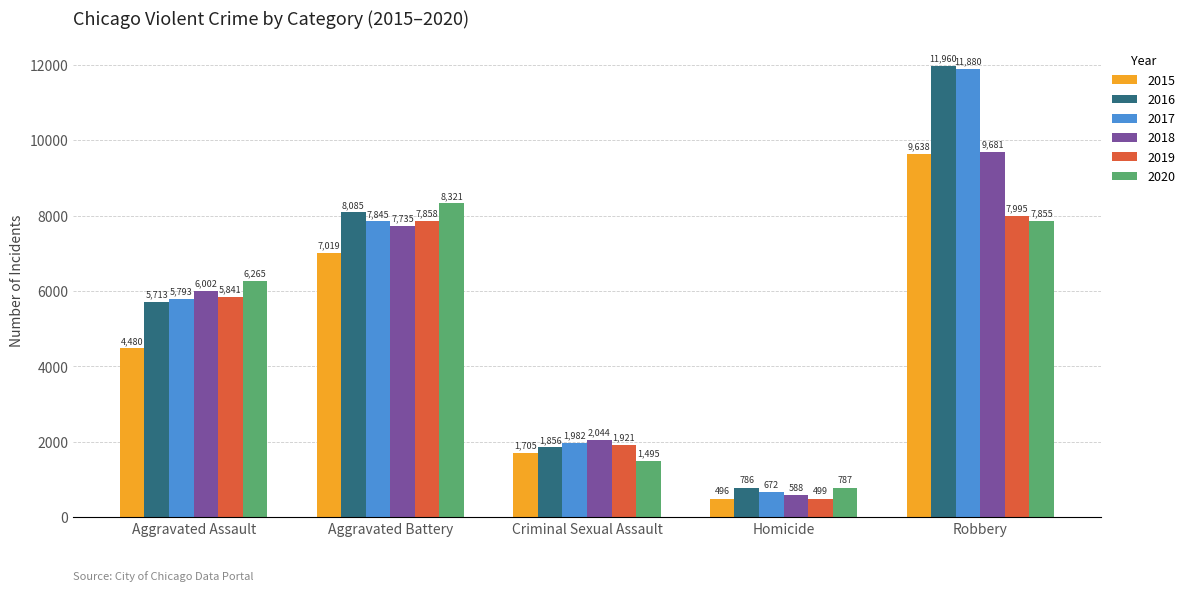

Reading left to right, extract all data points from this chart.

2015: 4480	7019	1705	496	9638
2016: 5713	8085	1856	786	11960
2017: 5793	7845	1982	672	11880
2018: 6002	7735	2044	588	9681
2019: 5841	7858	1921	499	7995
2020: 6265	8321	1495	787	7855